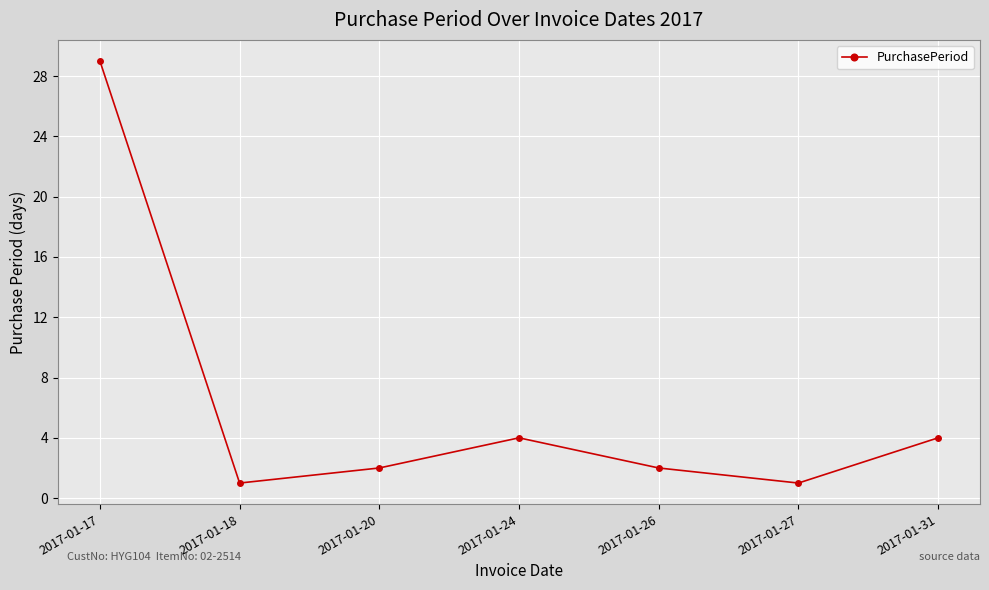

True or false: the data has more than 1 interior local peaks.

False